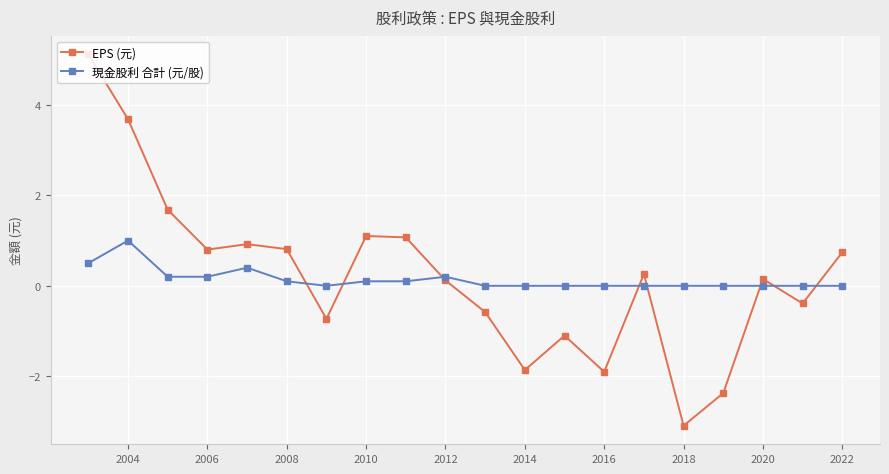

What is the maximum value for EPS (元)?

5.1